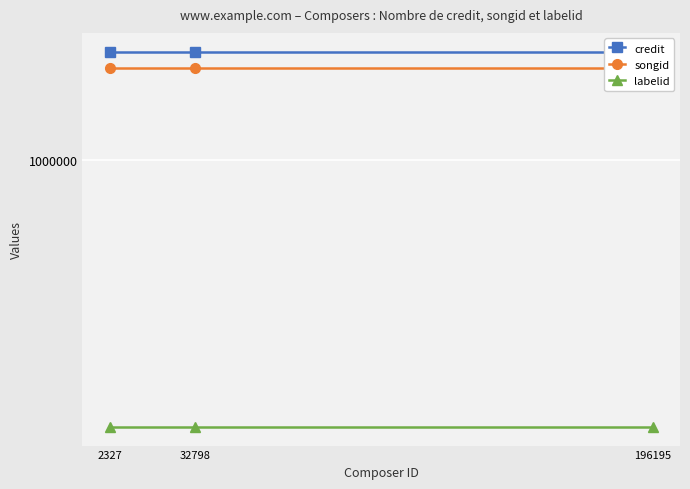

How many lines are shown in the chart?

3